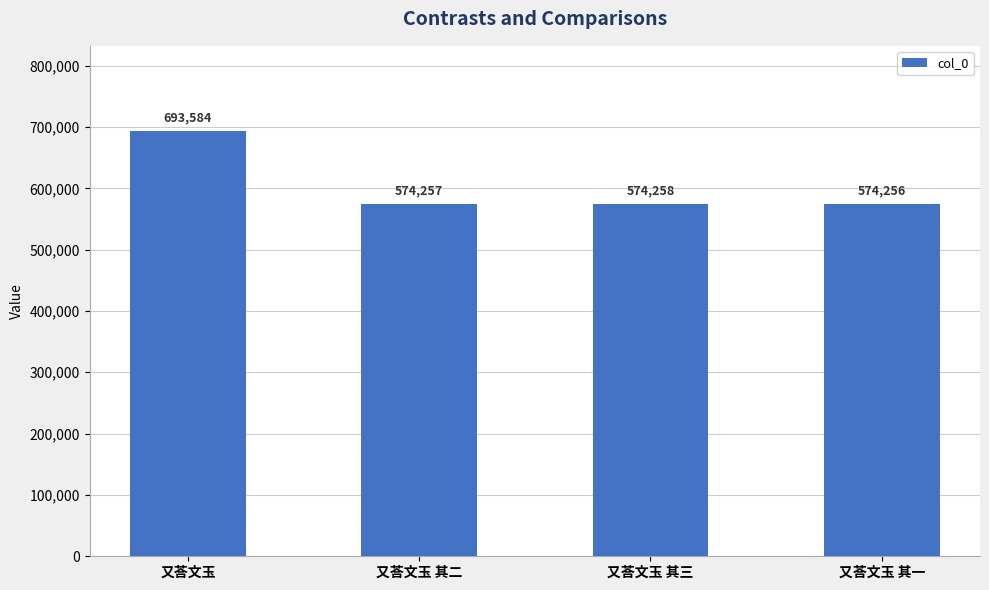

Which label corresponds to the smallest value in the chart?

又荅文玉 其一